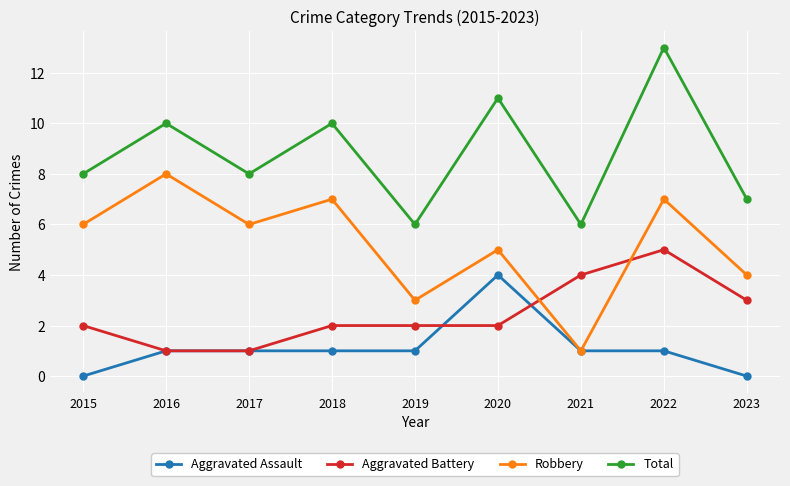

The Aggravated Battery series shows 1 at 2023. True or false?

False